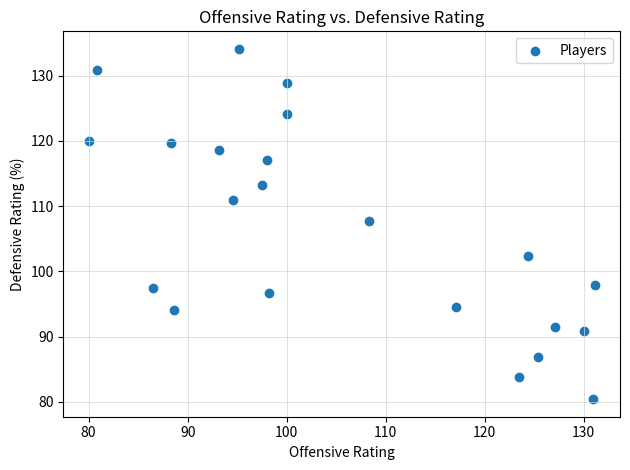

What is the range of X values (max minus min)?

51.1